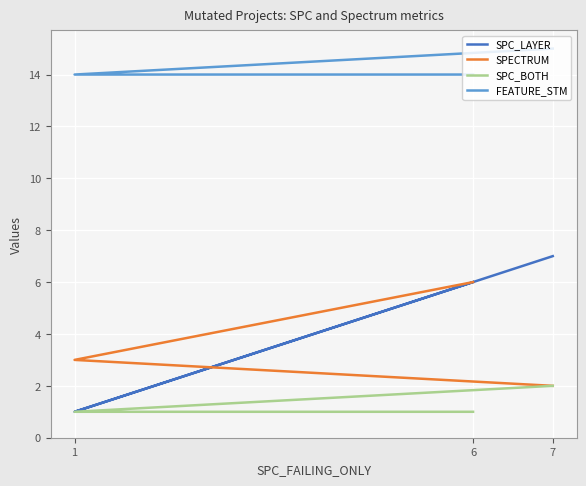

What position from the left is 7?

3